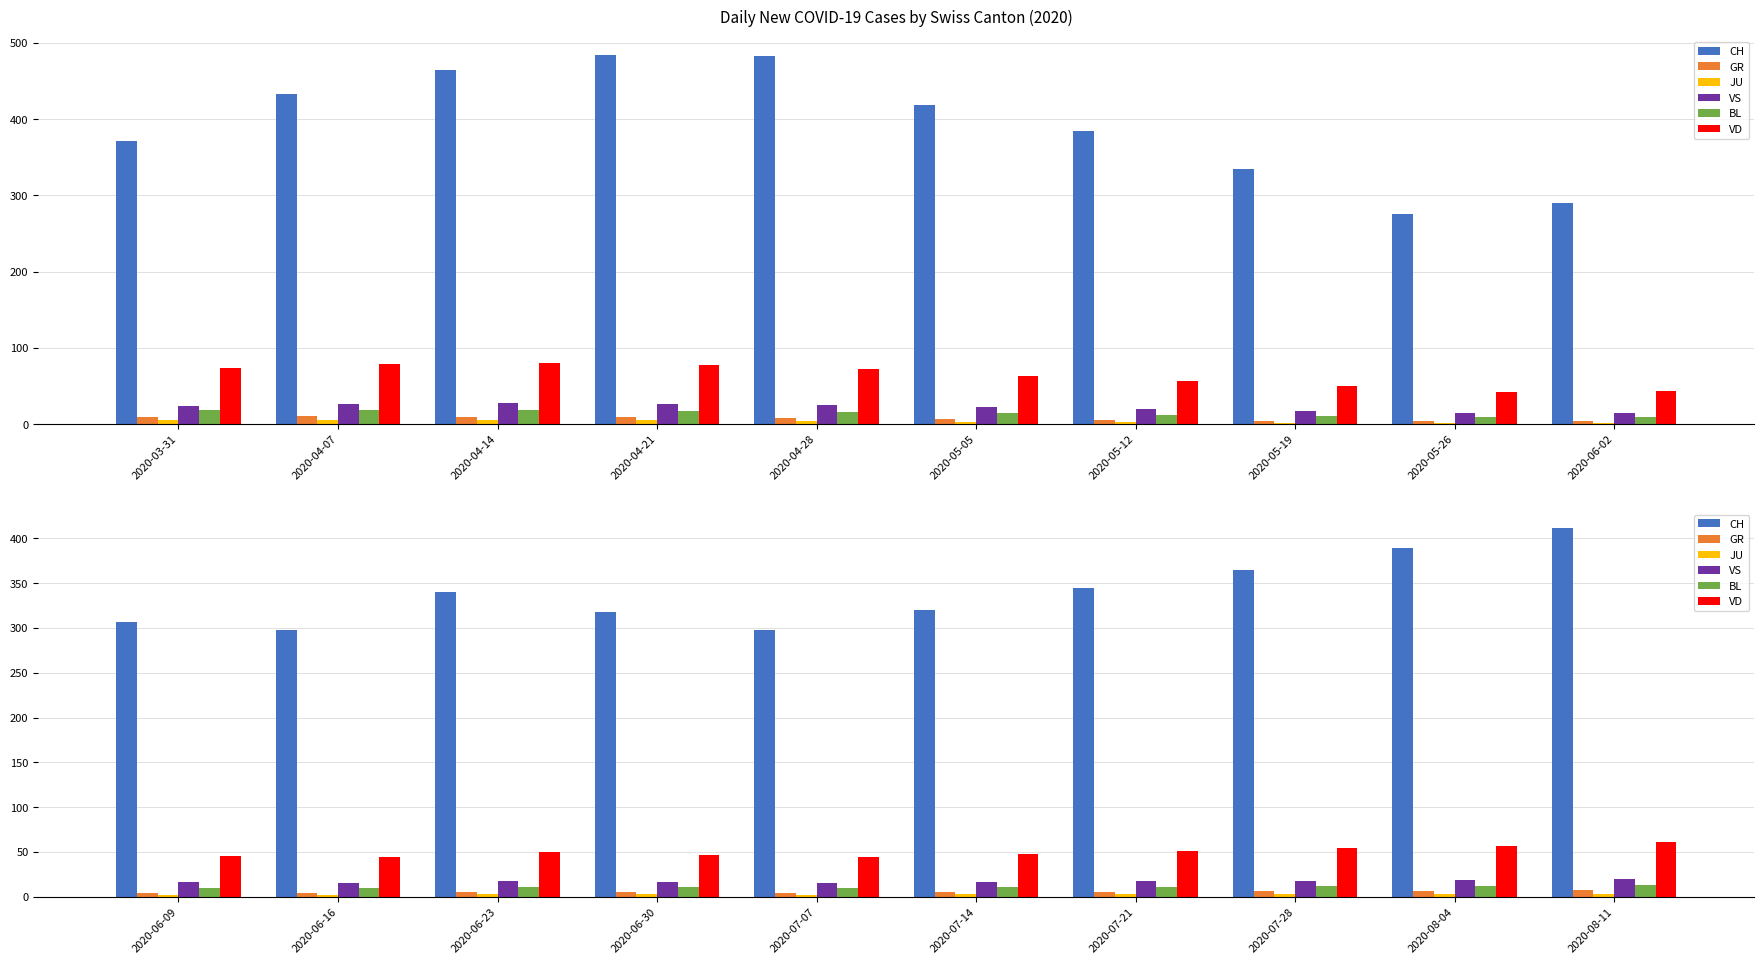

True or false: CH has a value of 90 at 2020-07-21.

False